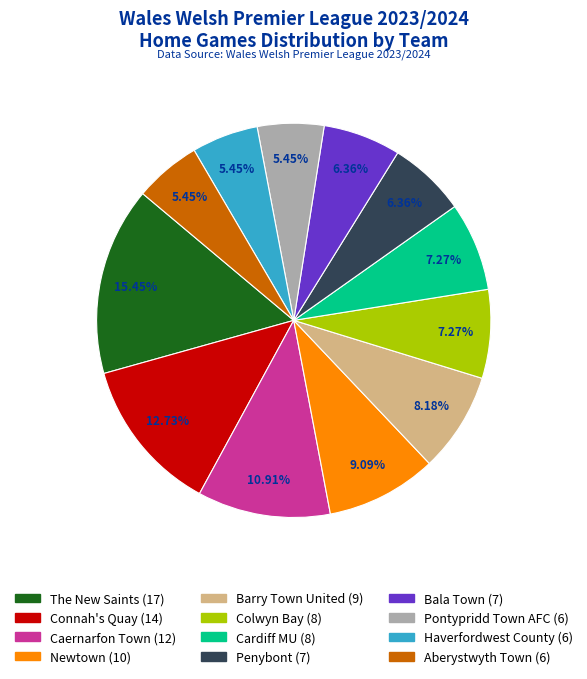

Is there any slice that represents more than half of the pie?

No